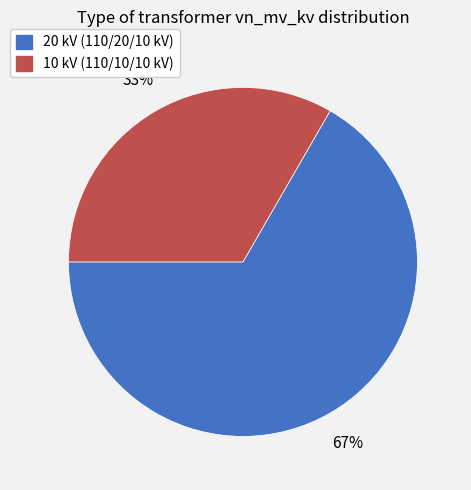

To the nearest percent, what is the average slice percentage?

50%